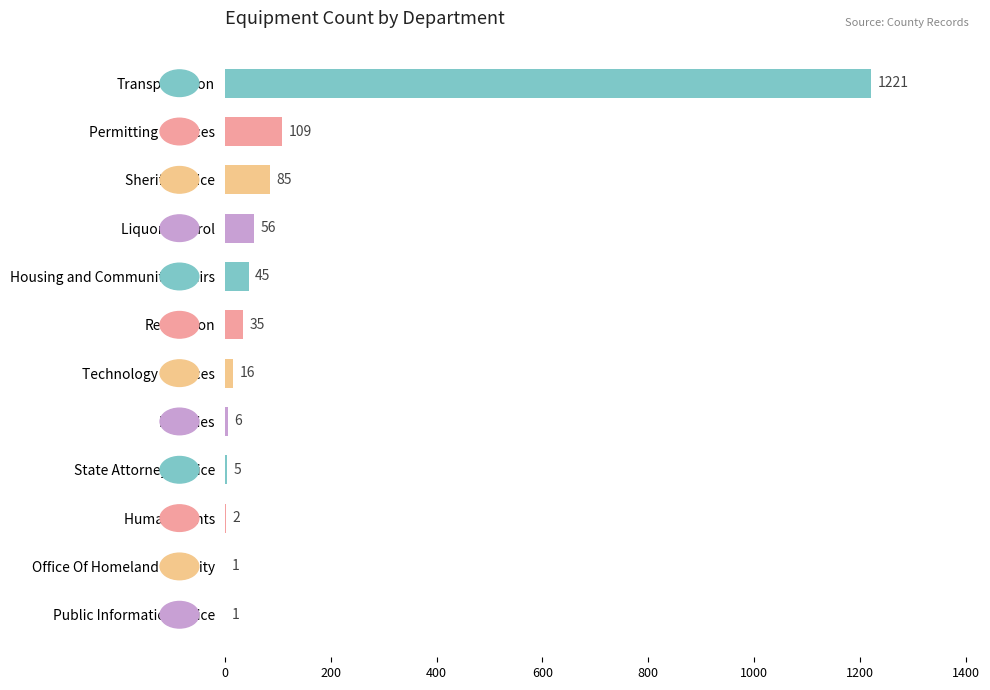

Reading top to bottom, list all the values displayed in this chart.

Transportation=1221	Permitting Services=109	Sheriffs Office=85	Liquor Control=56	Housing and Community Affairs=45	Recreation=35	Technology Services=16	Libraries=6	State Attorneys Office=5	Human Rights=2	Office Of Homeland Security=1	Public Information Office=1